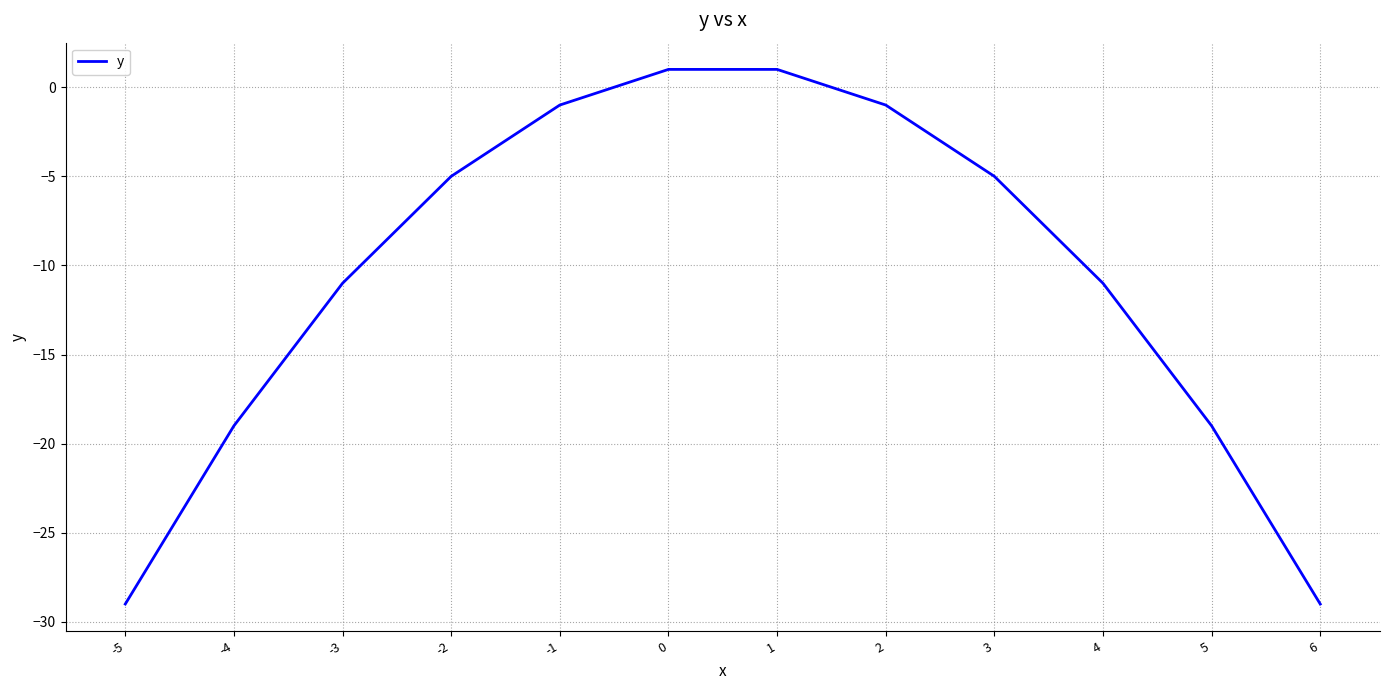

True or false: the data shows 1 at 1.

True